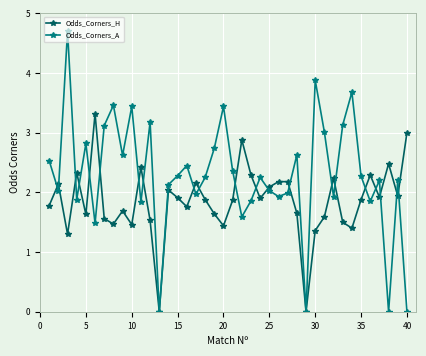

What is the maximum value for Odds_Corners_H?

3.3